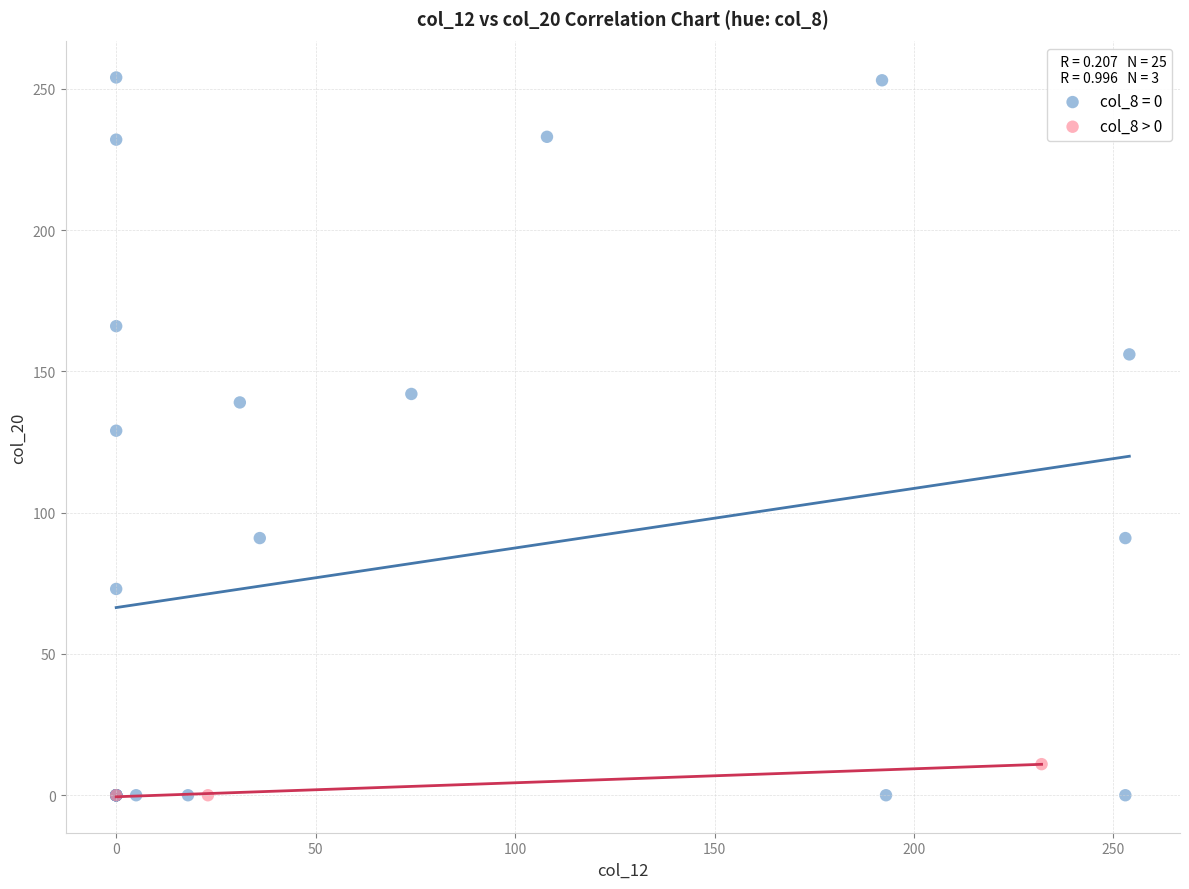

Which series contains the highest Y value?

col_8 = 0